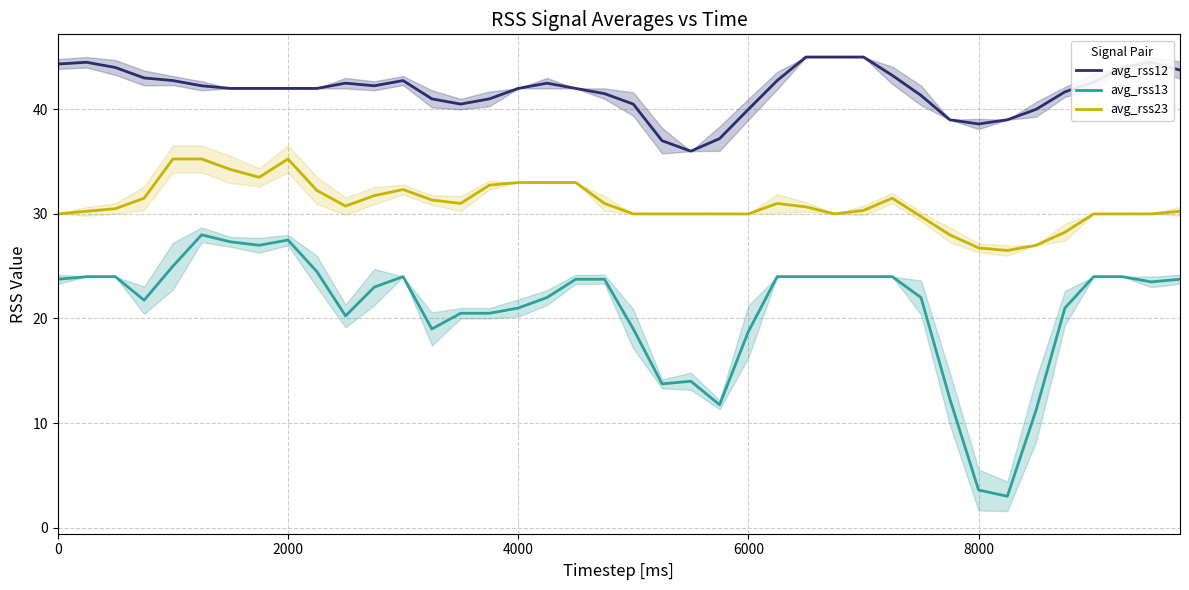

How many values in the avg_rss12 series are below 42?

15